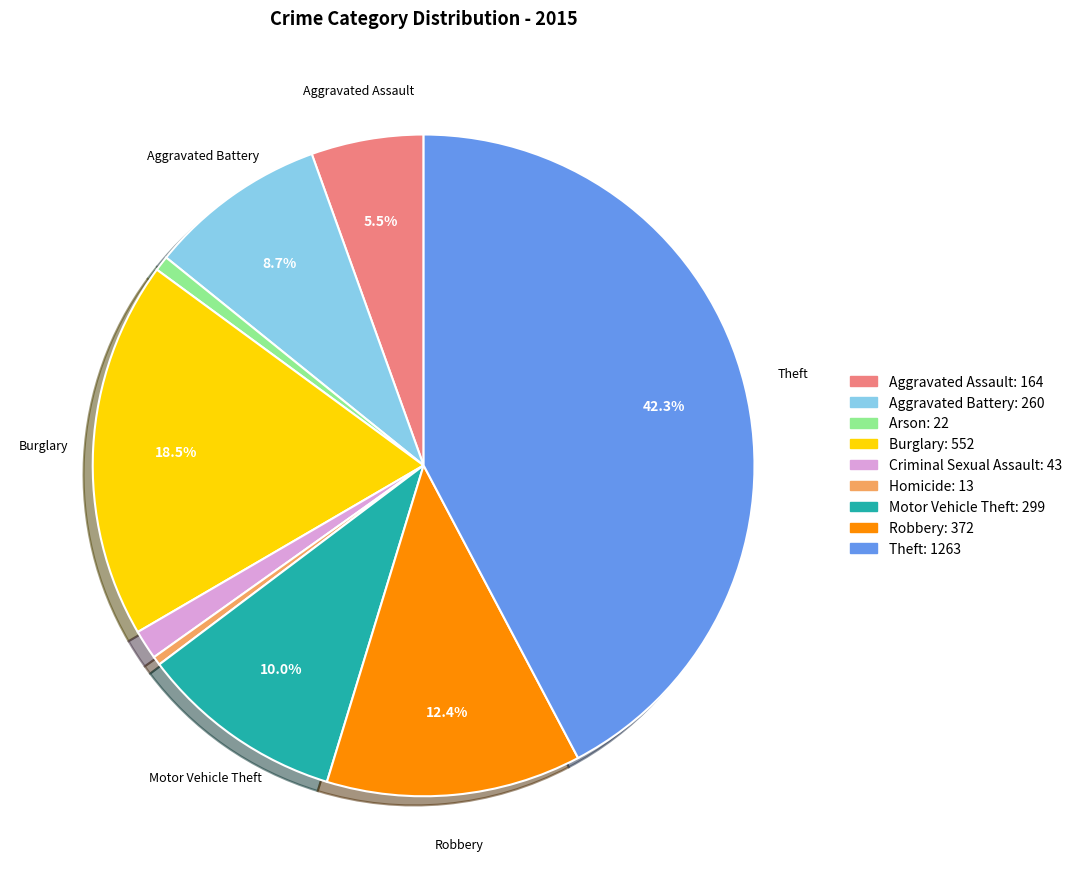

Does Theft account for over 50% of the chart?

No